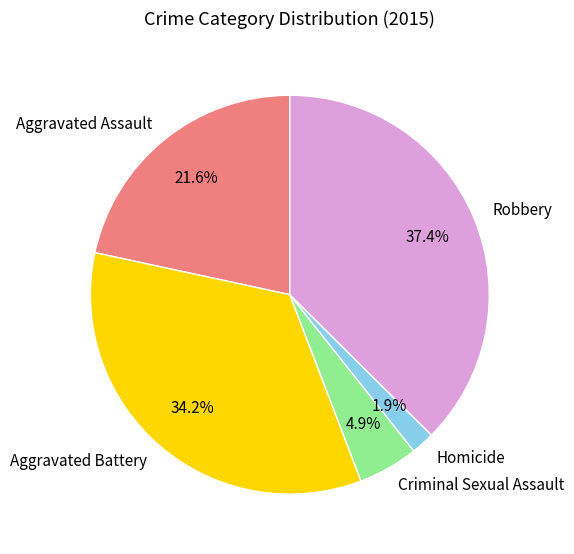

Which category has the biggest portion of the pie?

Robbery